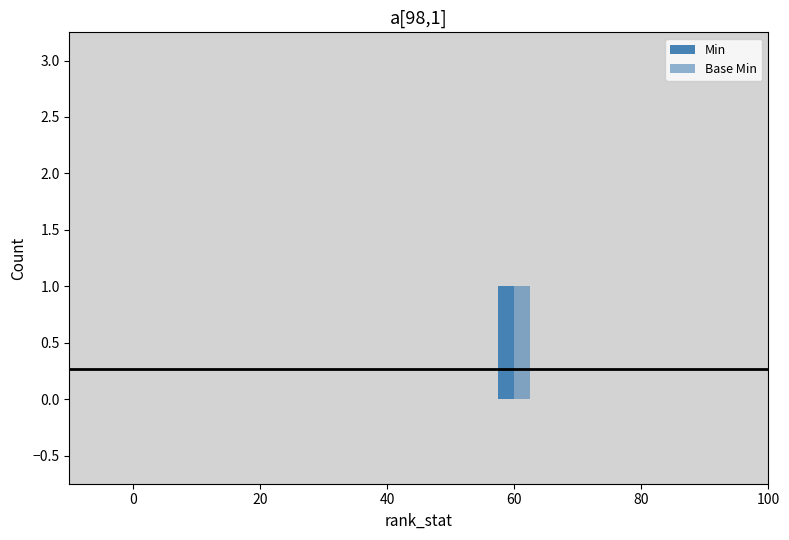

How many categories are shown in the chart?

5